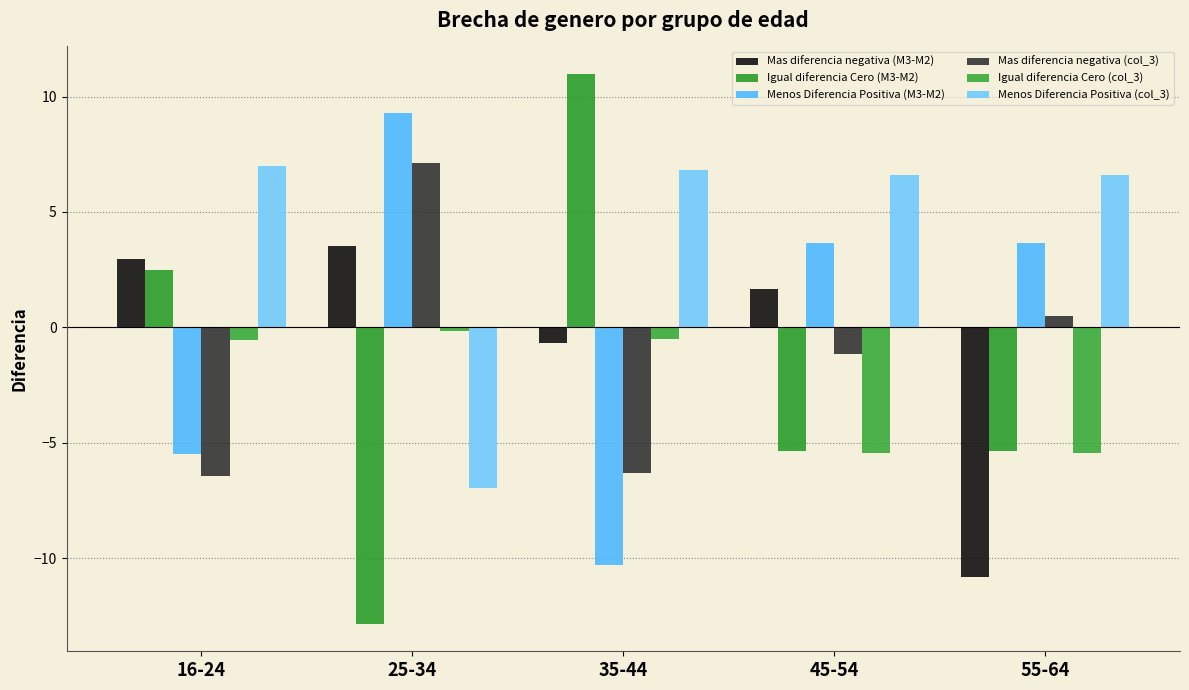

The value of Mas diferencia negativa (M3-M2) at 55-64 is -10.8. True or false?

True